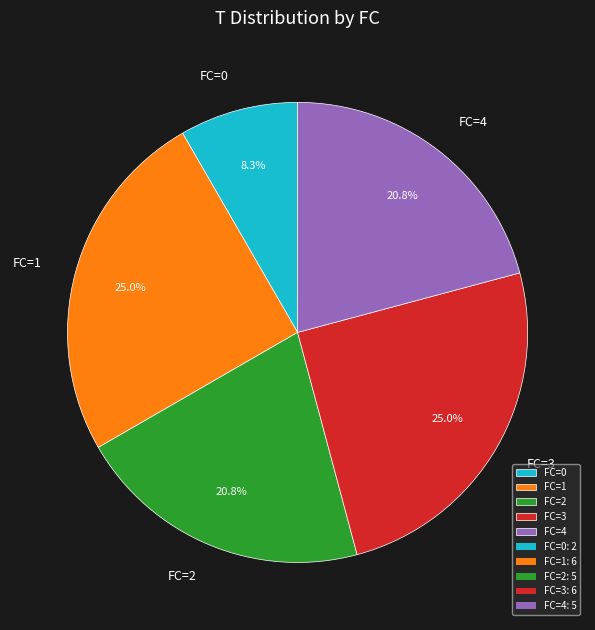

To the nearest percent, what portion does FC=3 represent?

25%